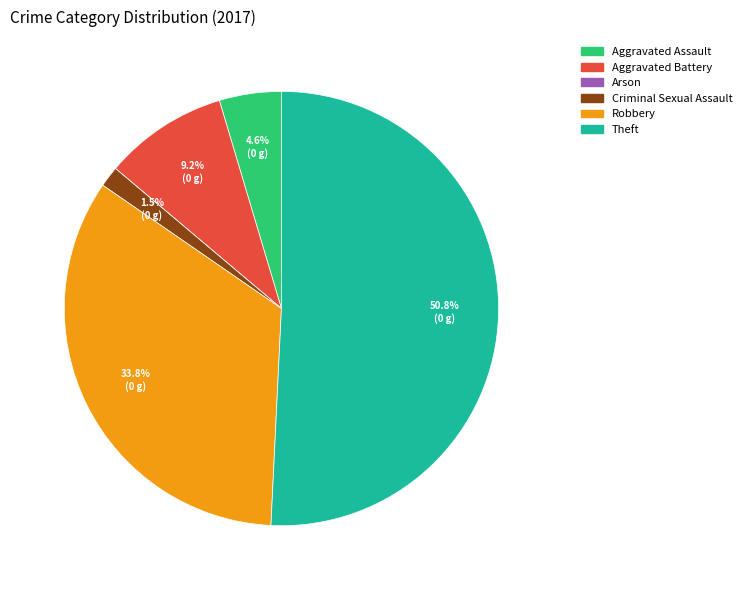

Which slice is the largest?

Theft